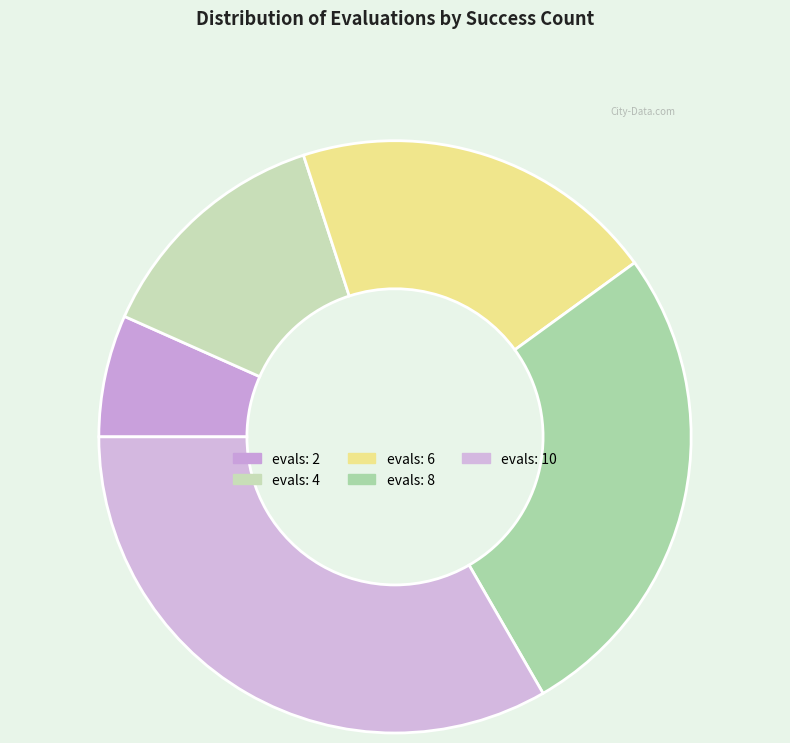

How many slices are in this pie chart?

5